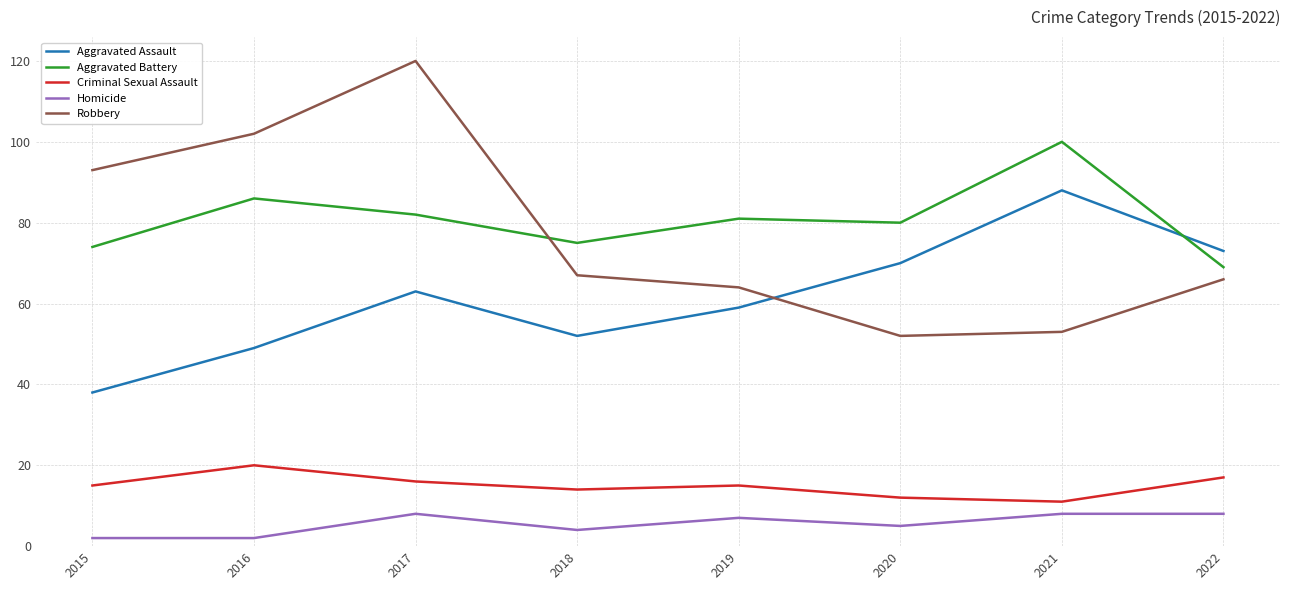

Which series has the widest spread of values?

Robbery